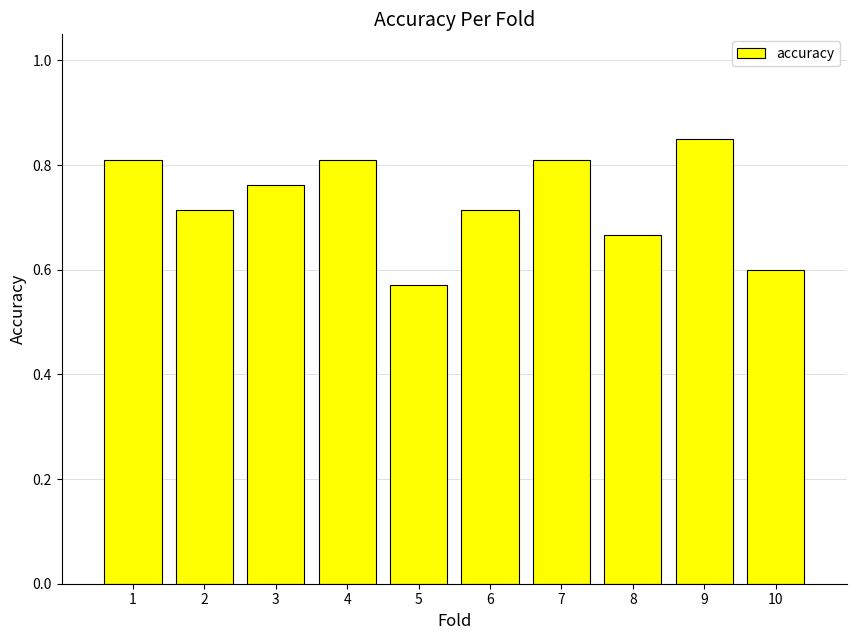

Which has a higher value, 3 or 2?

3